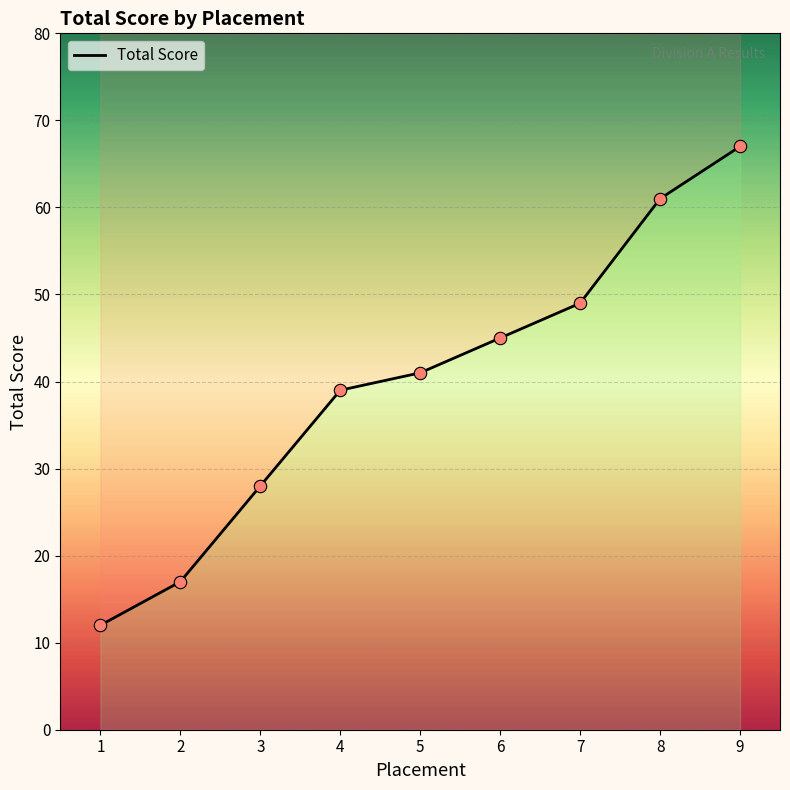

Between 5 and 7, which is larger?

7